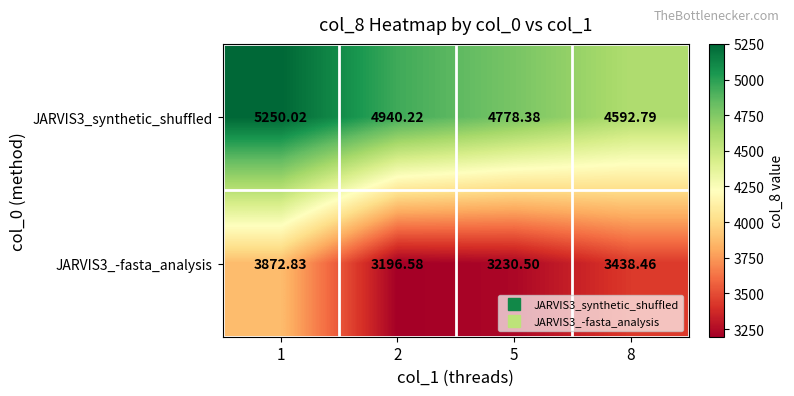

Is the value of JARVIS3_synthetic_shuffled at 1 greater than the value of JARVIS3_-fasta_analysis at 1?

Yes